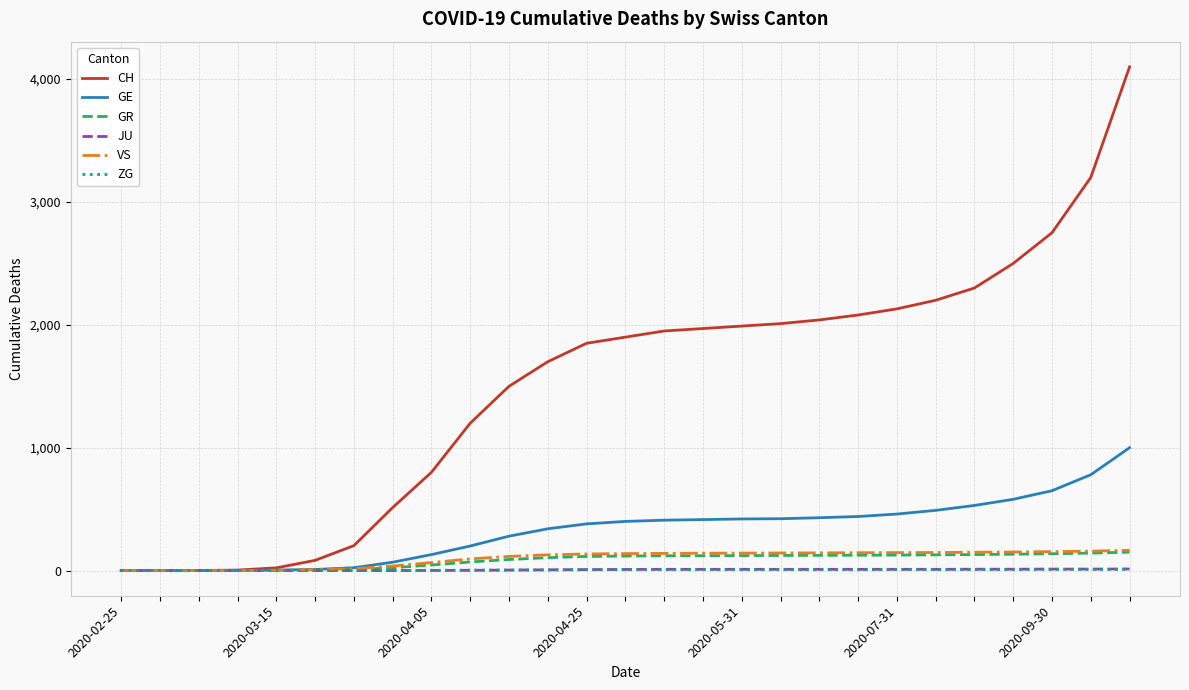

What is the maximum value for CH?

4100